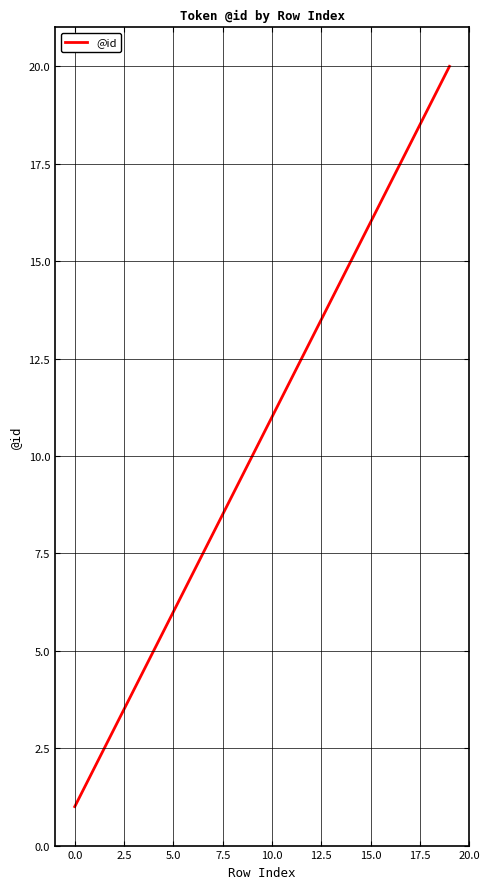

Reading left to right, what are all the values shown in this chart?

1	2	3	4	5	6	7	8	9	10	11	12	13	14	15	16	17	18	19	20